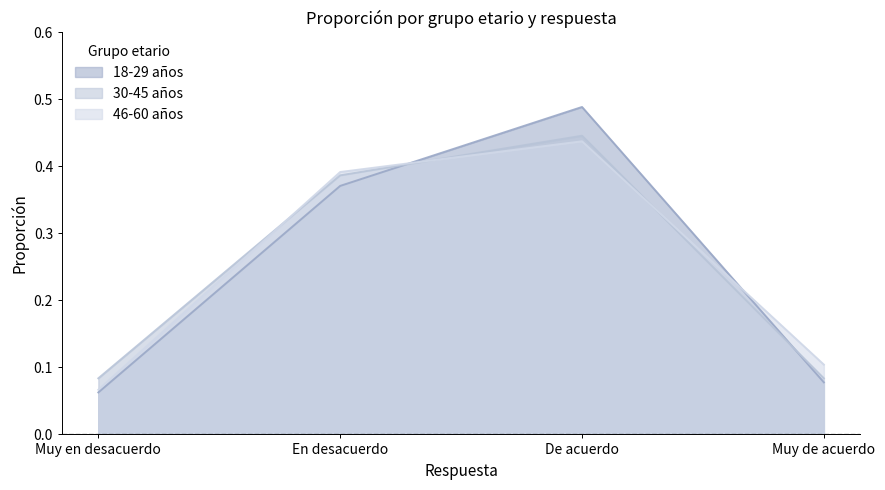

Which has a higher value, Muy en desacuerdo or Muy de acuerdo?

Muy de acuerdo